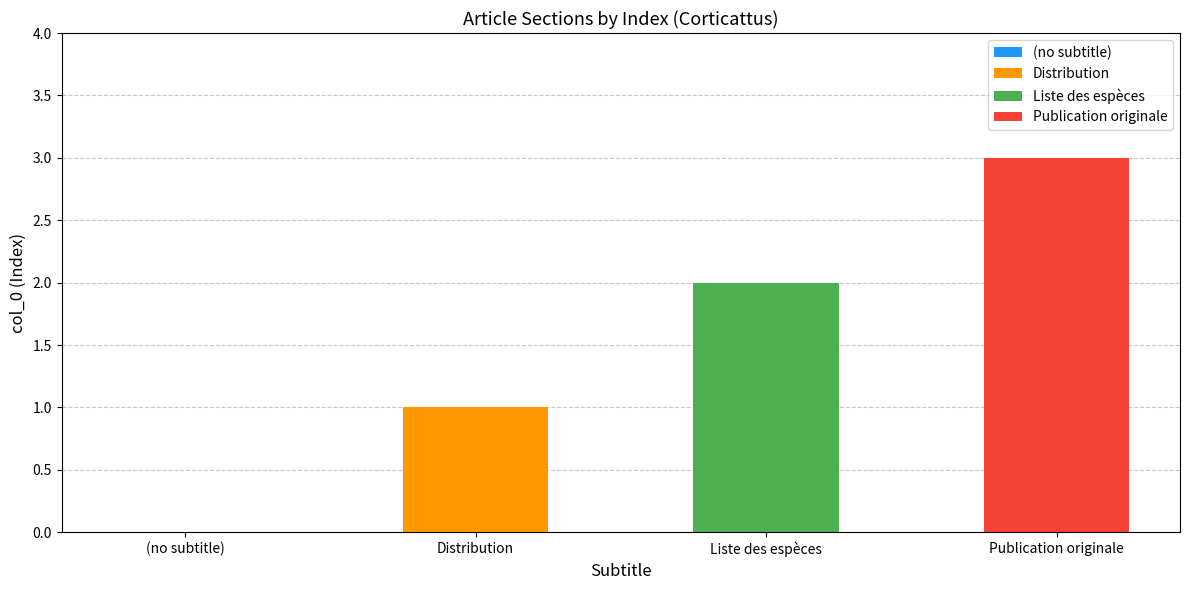

At which label does the data first exceed 2?

Publication originale